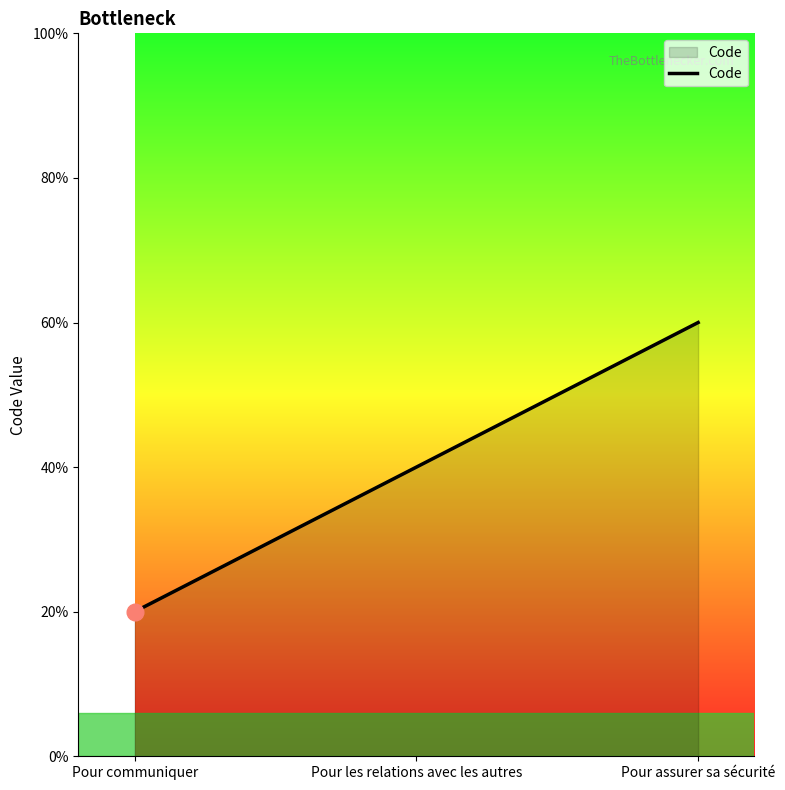

Is this an area chart (filled region under the line)?

Yes